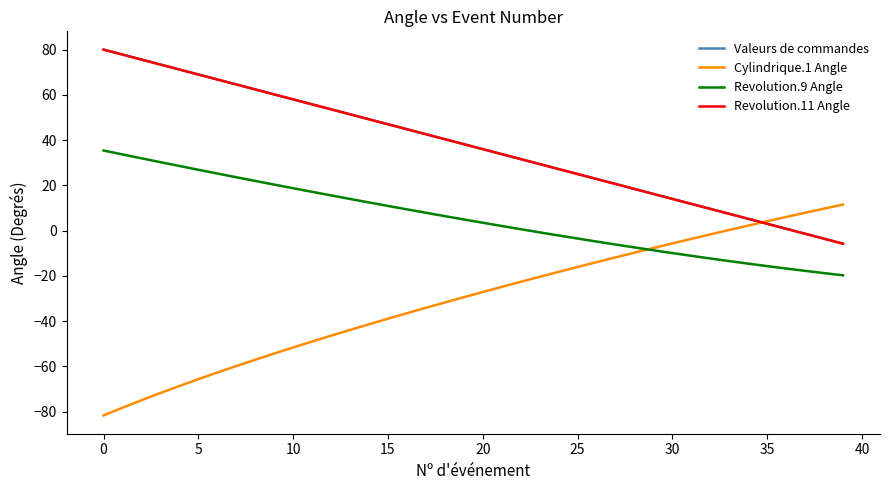

Is this an area chart (filled region under the line)?

No